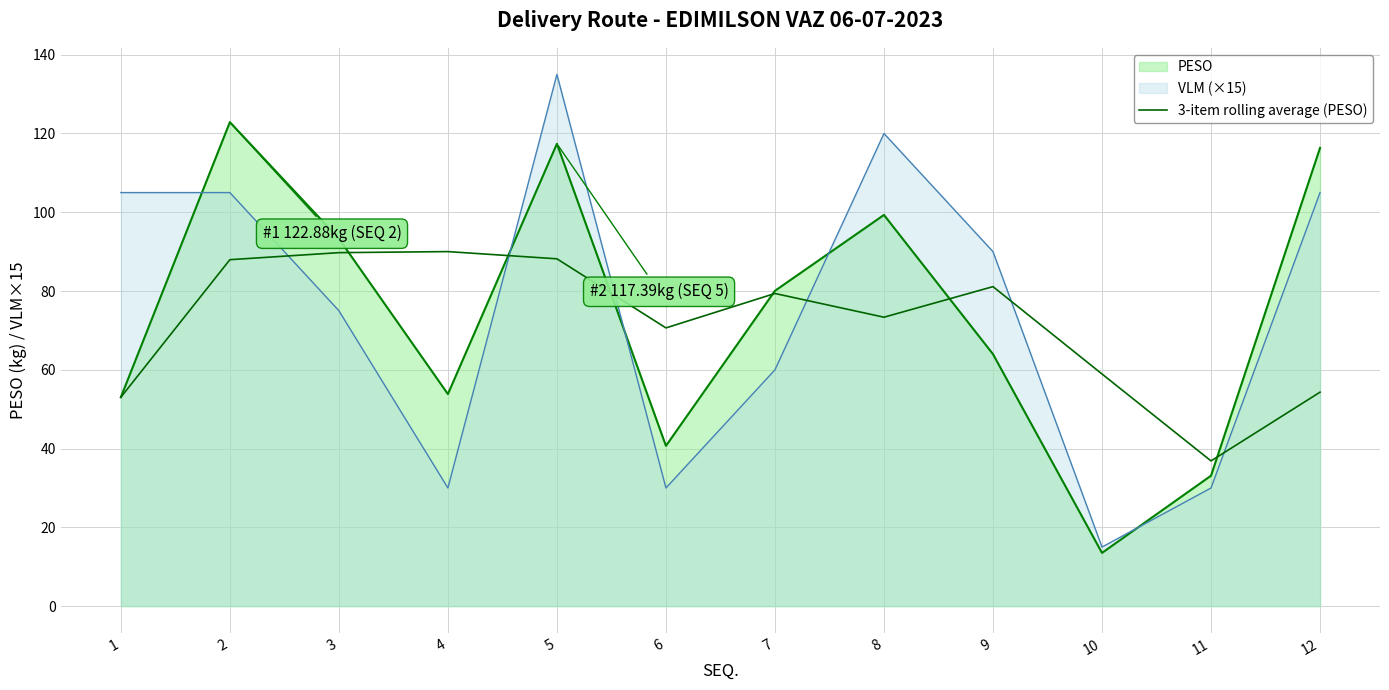

Reading right to left, list all the values displayed in this chart.

54.3	36.9	58.9	81.1	73.4	79.4	70.6	88.2	90.0	89.7	88.0	53.0